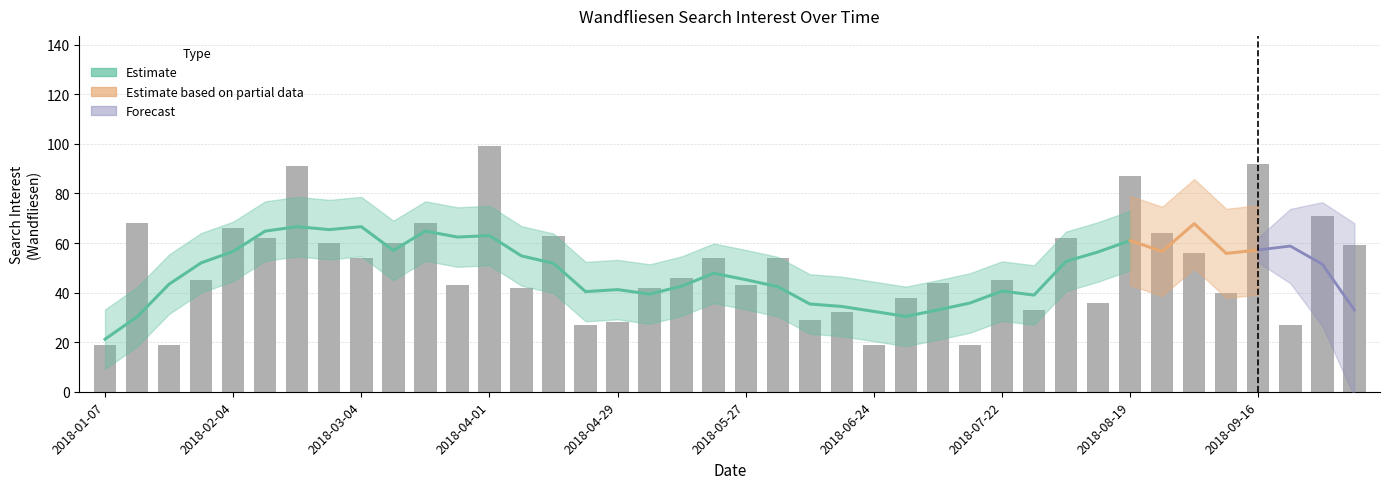

The value at 2018-03-18 is 15. True or false?

False